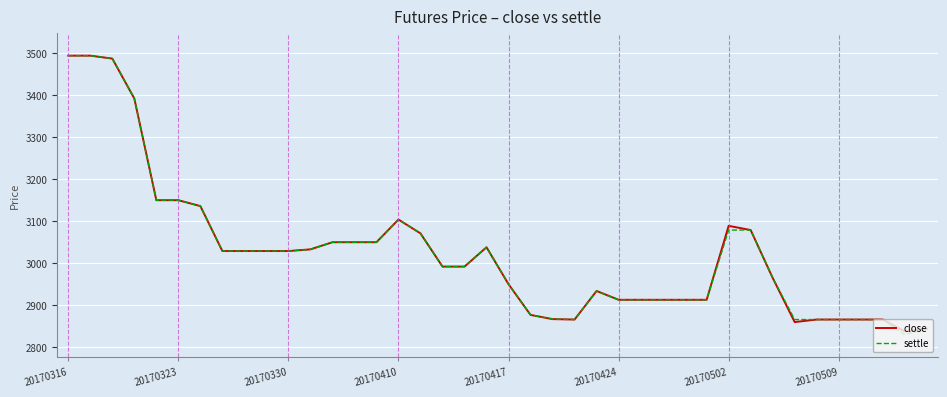

What is the maximum value for settle?

3494